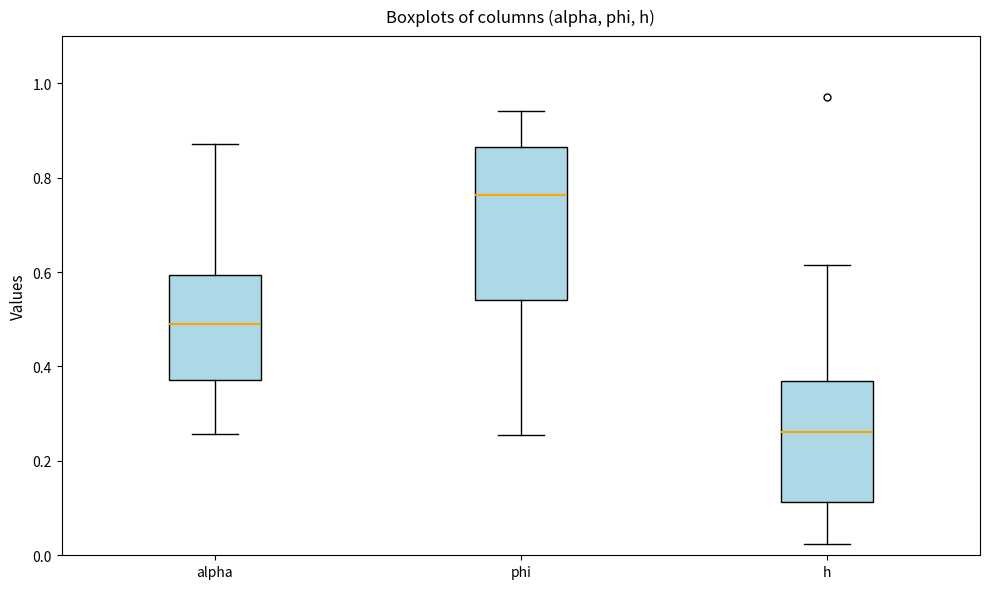

Comparing the boxes themselves (not the whiskers), which one is the tallest?

phi